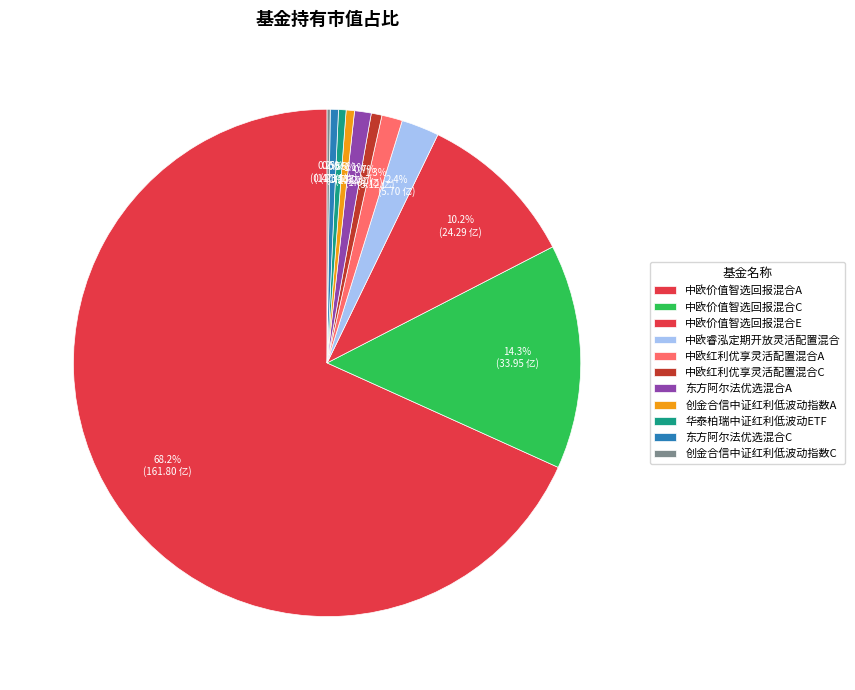

Does 中欧价值智选回报混合E represent more than half of the total?

No